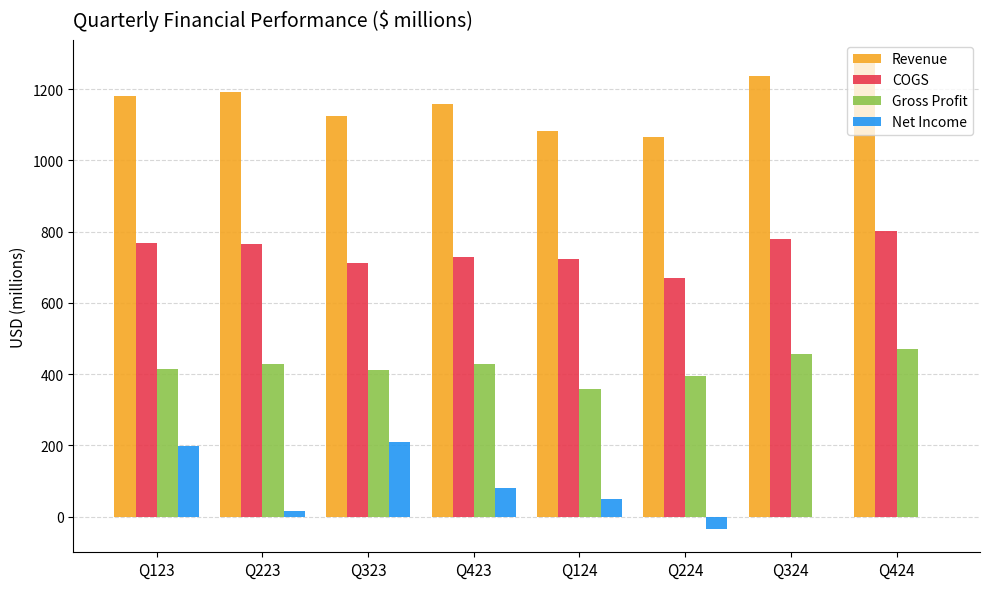

What is the sum of all Gross Profit values?

3361.1